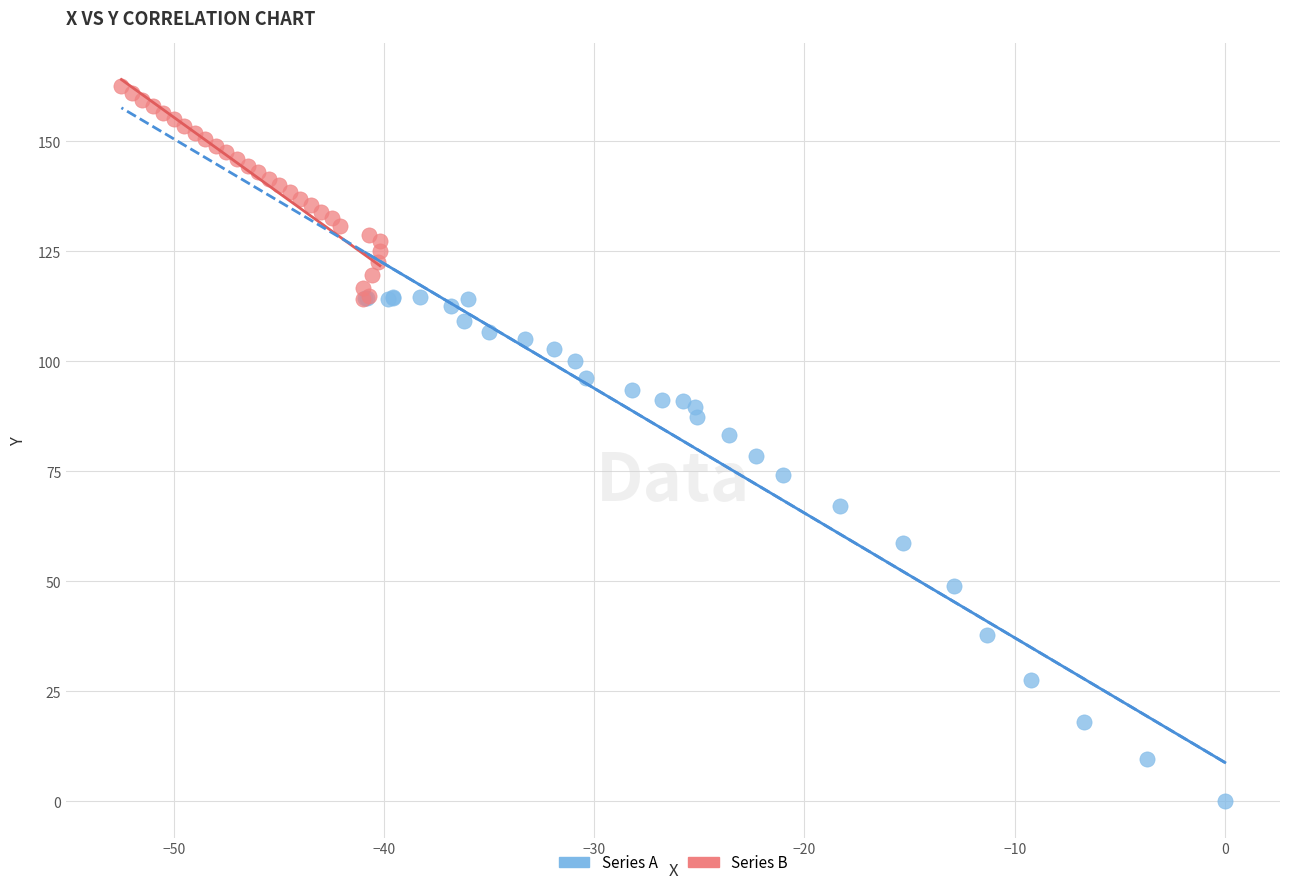

Which series contains the lowest Y value?

Series A